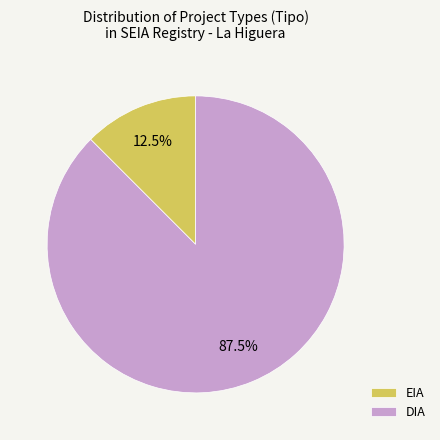

What is the total percentage of DIA and EIA?

100.0%